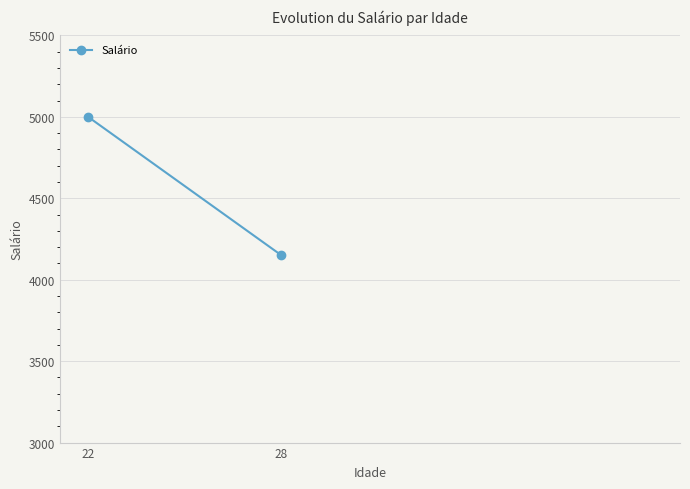

Rank the categories by value from highest to lowest.

22, 28